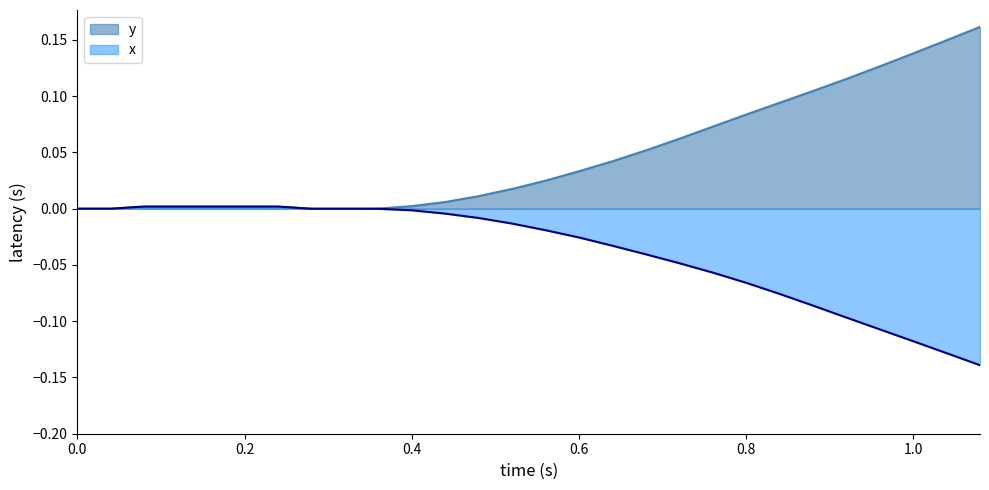

What are all the series names shown in the legend?

y, x